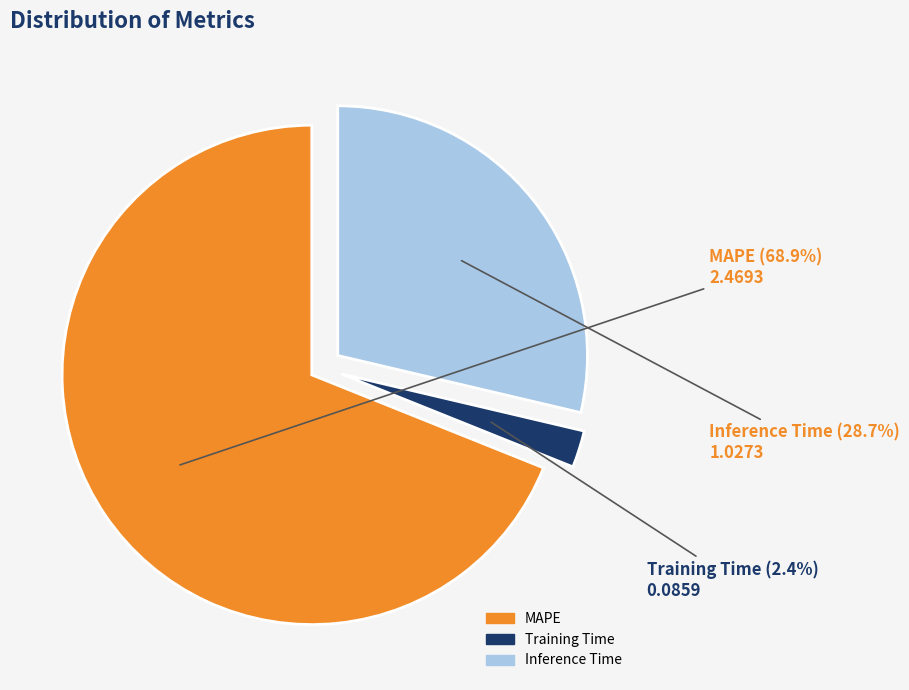

How many slices are in this pie chart?

3